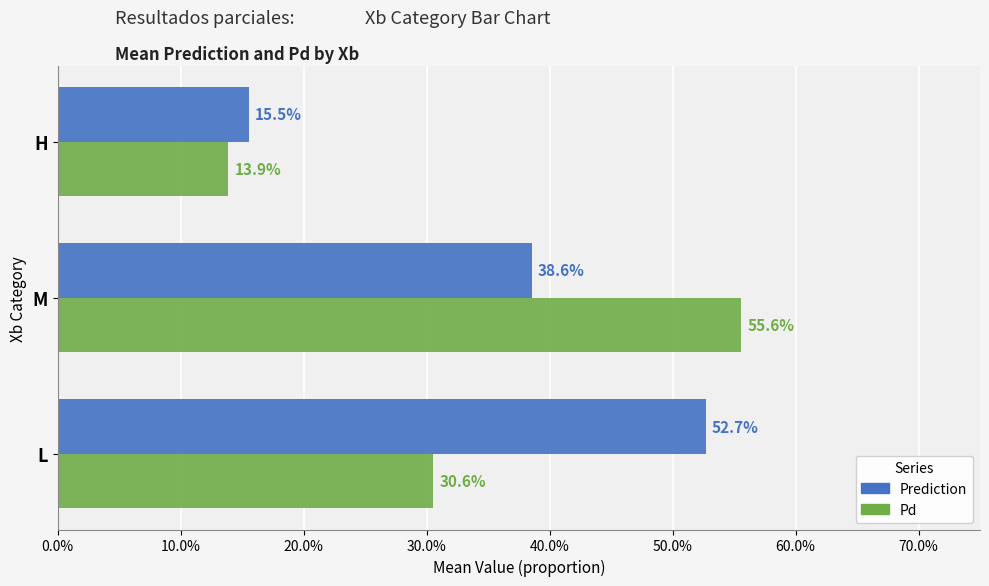

What are all the series names shown in the legend?

Prediction, Pd